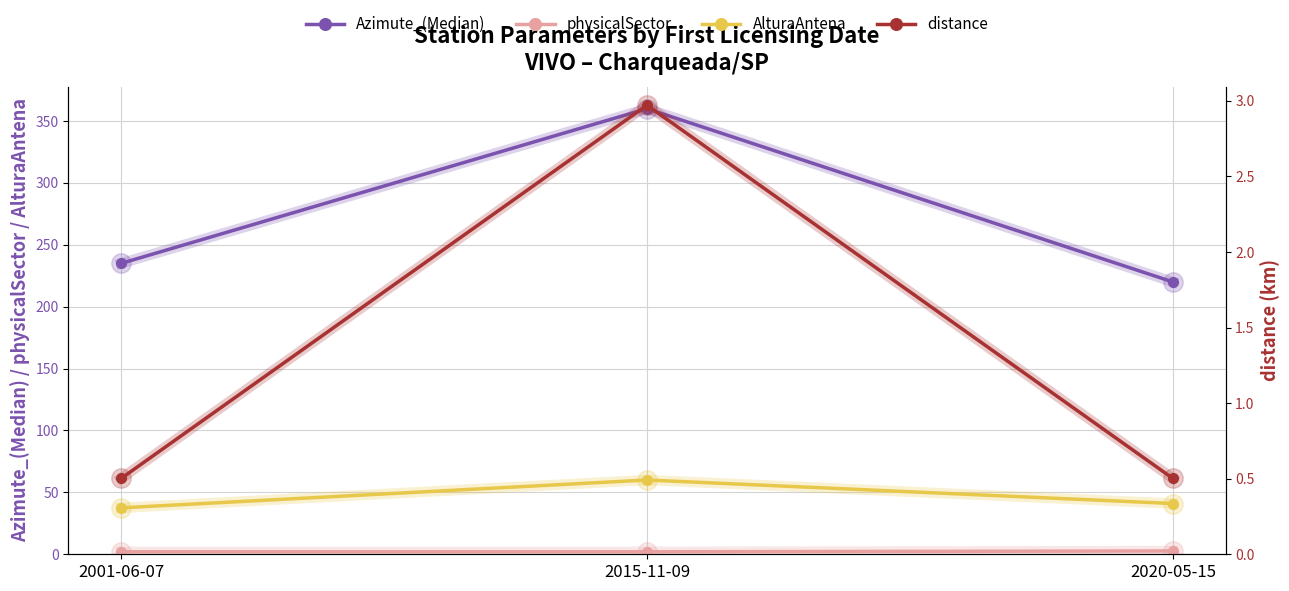

Which series has the largest range (max minus min)?

Azimute_(Median)